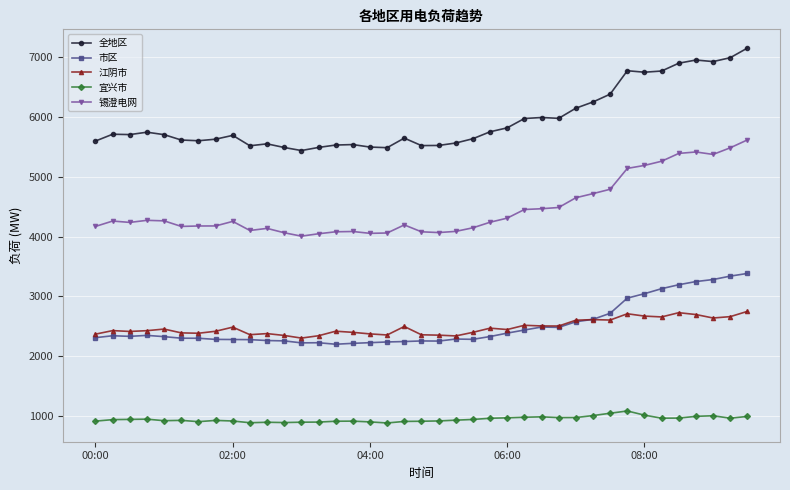

Which series has the largest range (max minus min)?

全地区